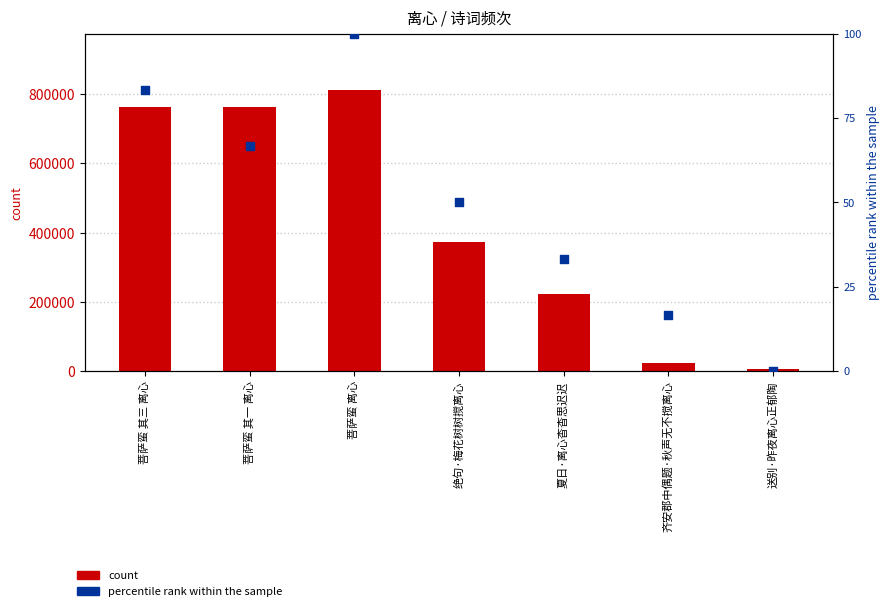

Which series reaches the minimum Y coordinate?

percentile rank within the sample